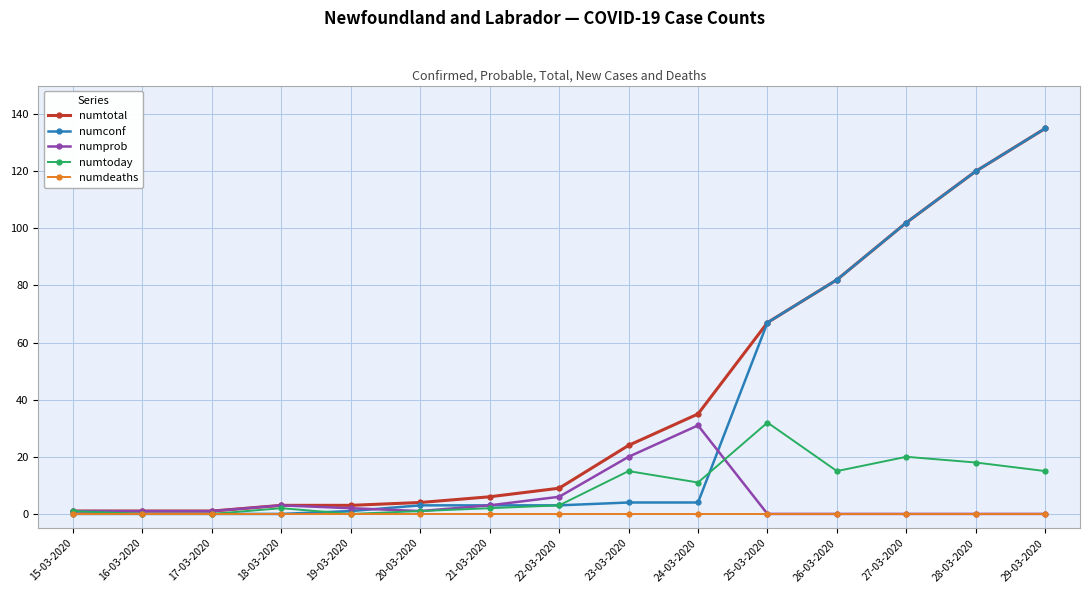

Where is numprob nearest to the value 15?

23-03-2020